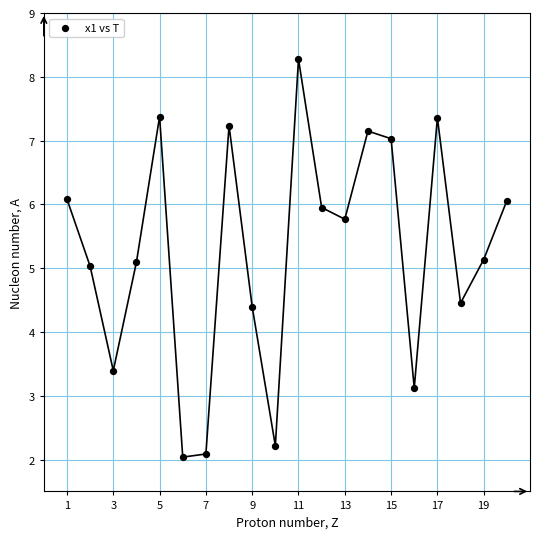

What is the range of X values (max minus min)?

19.0